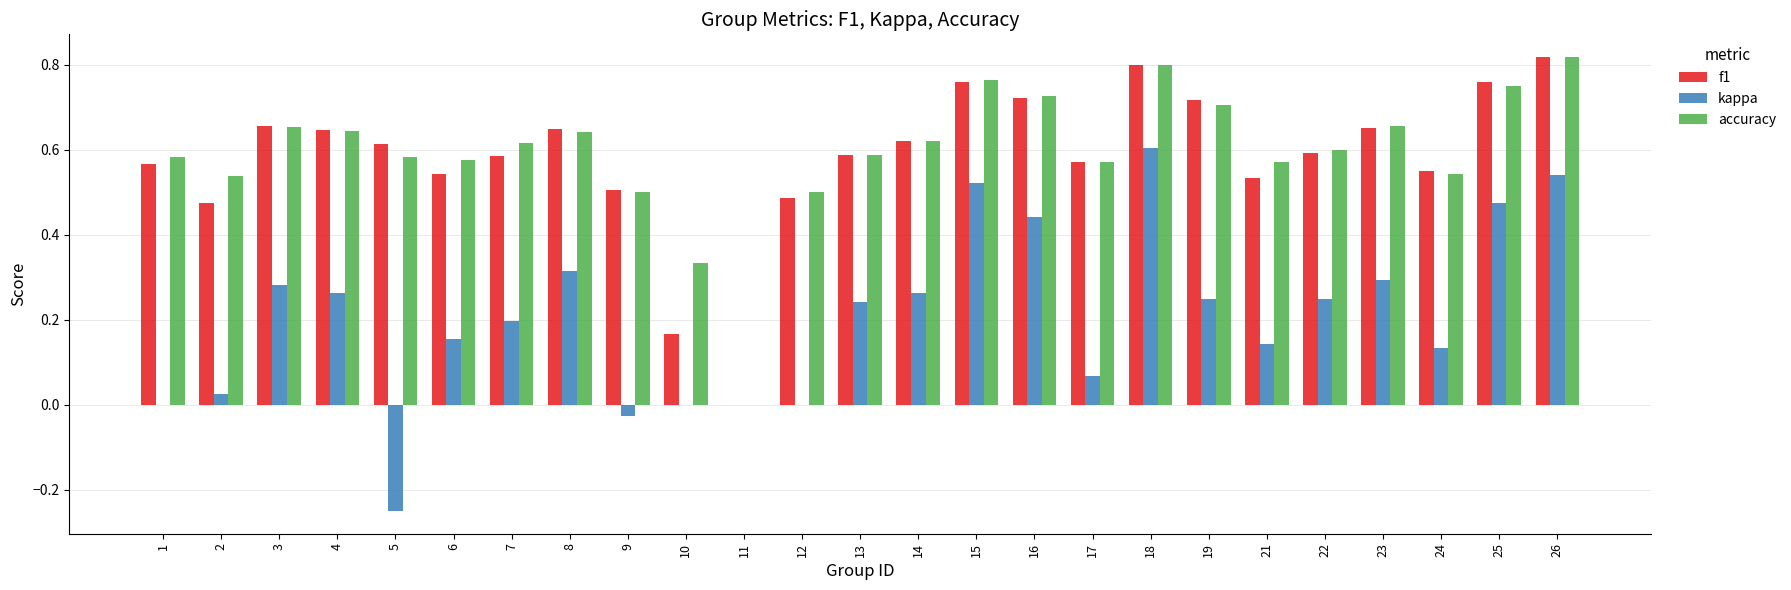

What is the sum of the accuracy values at 14 and 8?

1.3